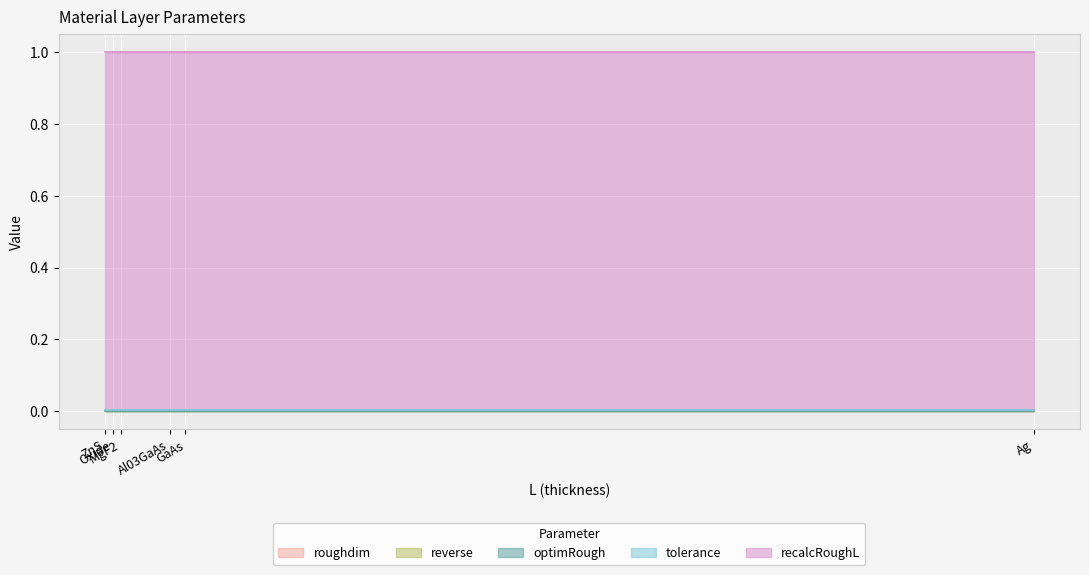

True or false: optimRough and reverse intersect in this chart.

False